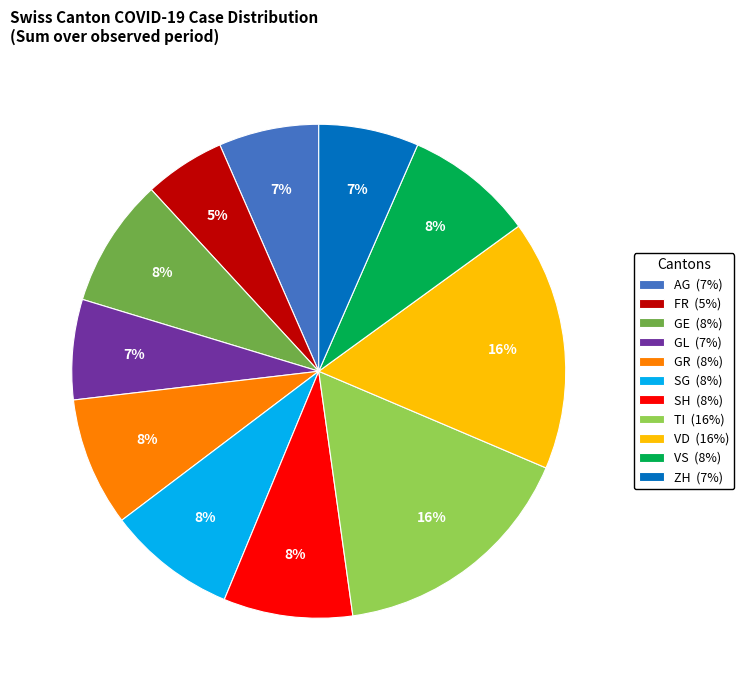

Is it true that ZH (7%) is 7% of the pie?

True